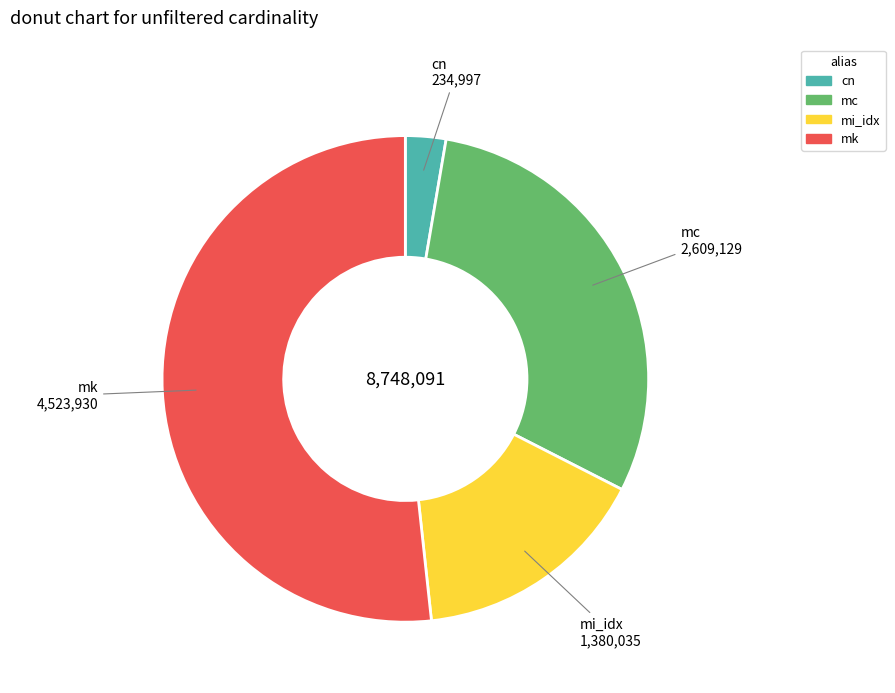

What is the largest slice in the pie chart?

mk